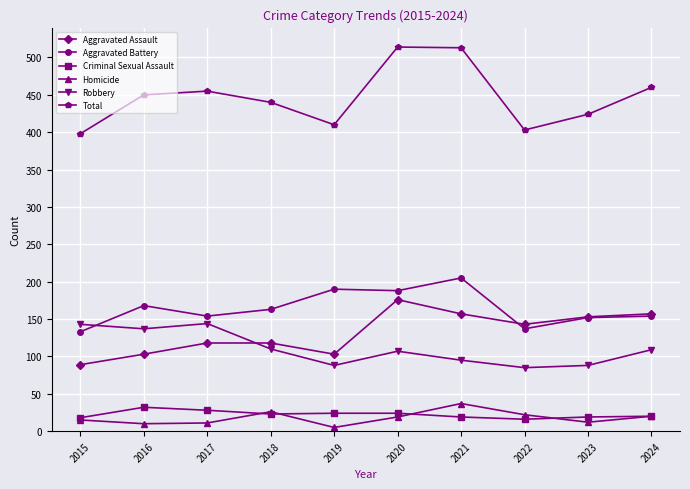

What is the smallest value displayed?

5